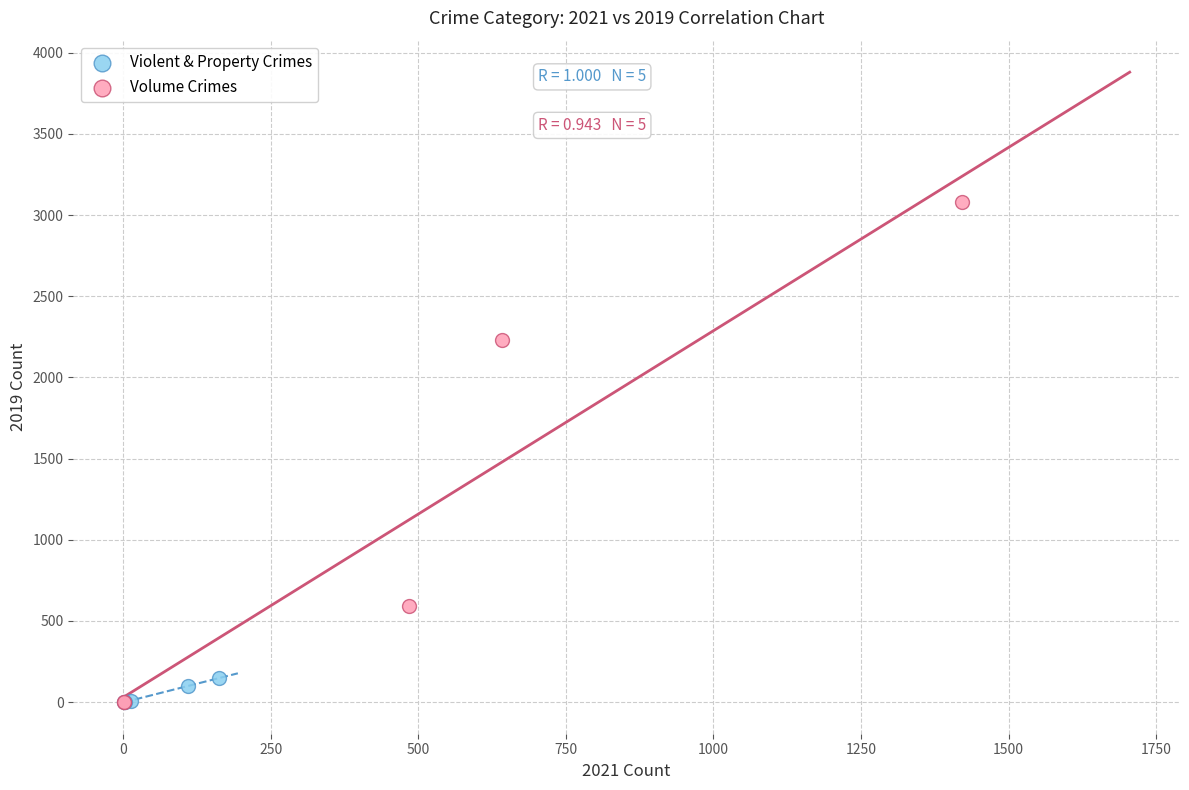

Which series has the widest spread of Y values?

Volume Crimes